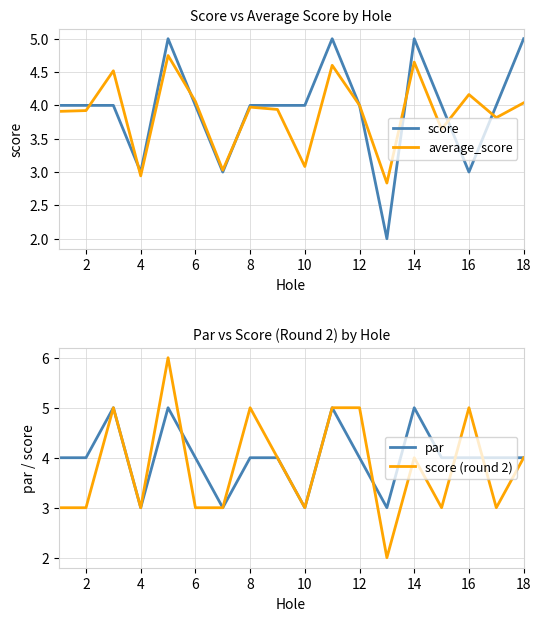

Count the score values in the range 4 to 5.

14